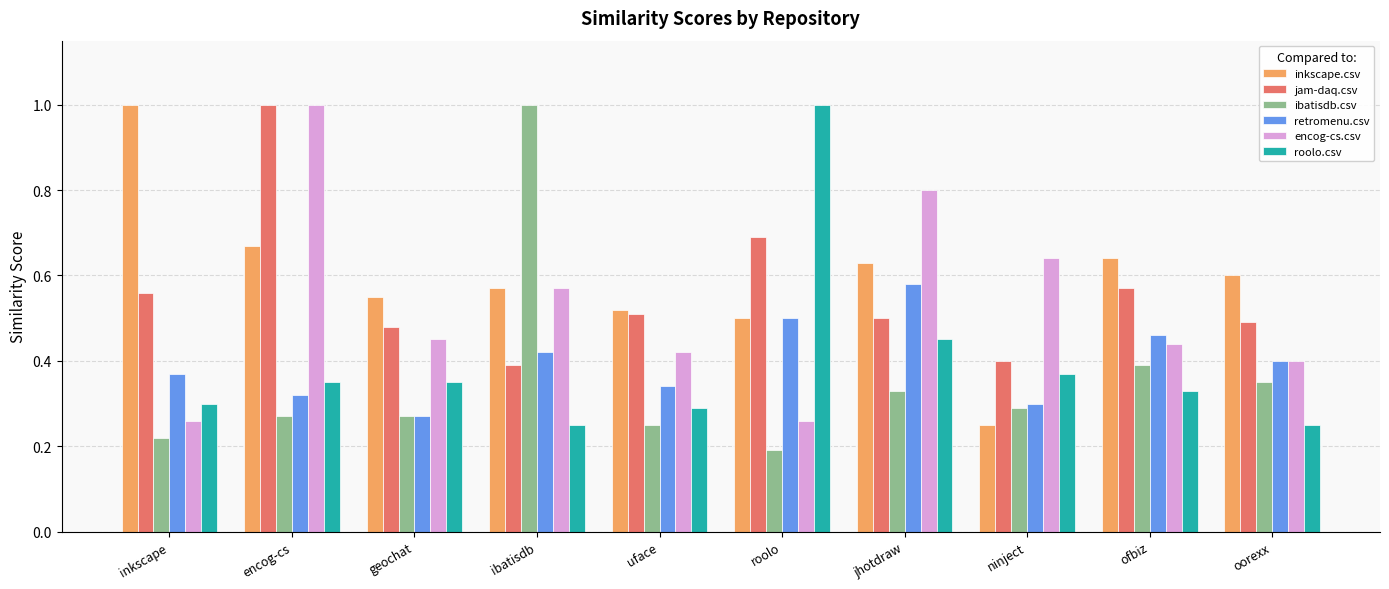

Is it true that roolo.csv equals 0.7 at roolo?

False